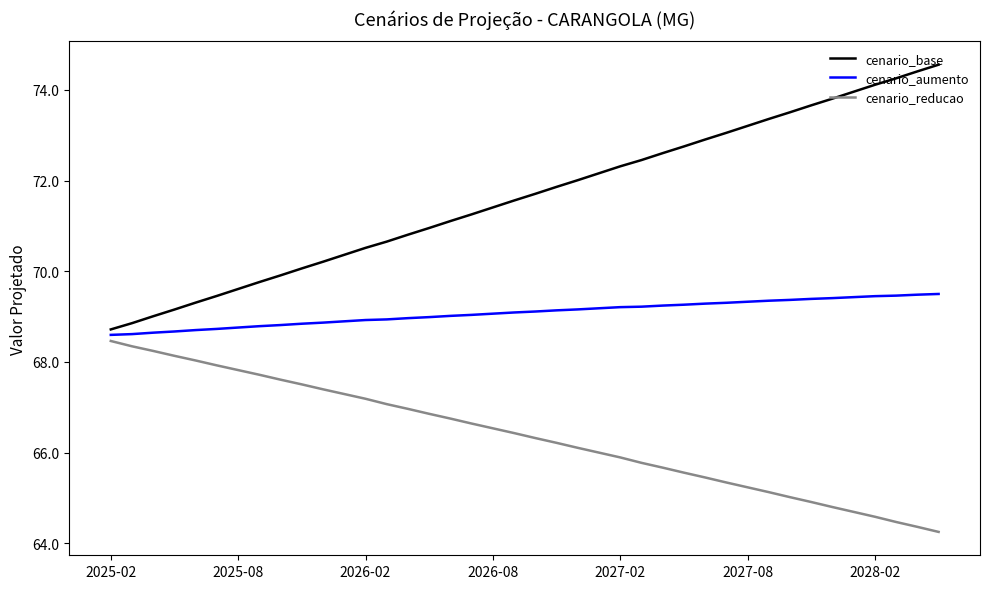

What is the smallest value displayed?

64.3